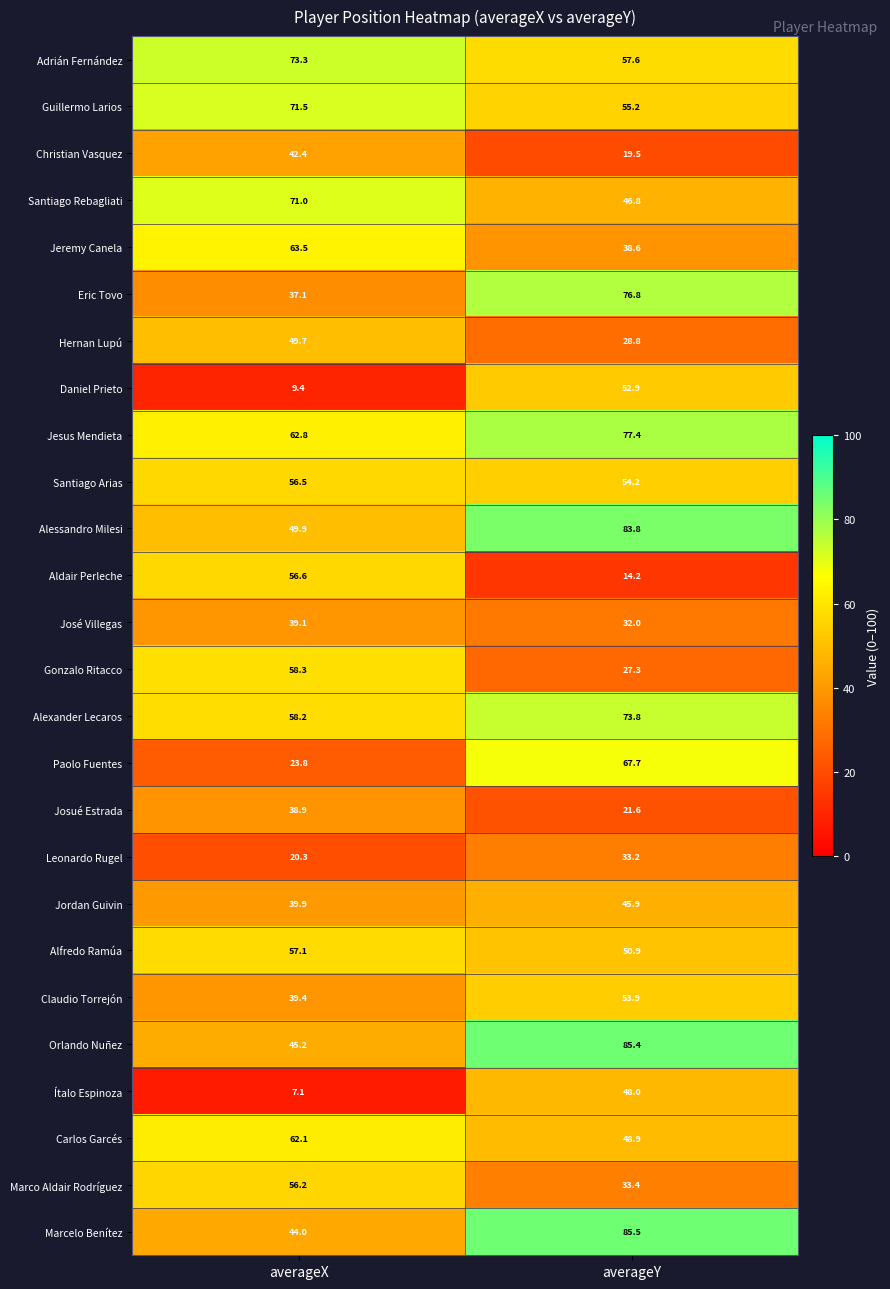

At which category is the sum across all series the highest?

averageY